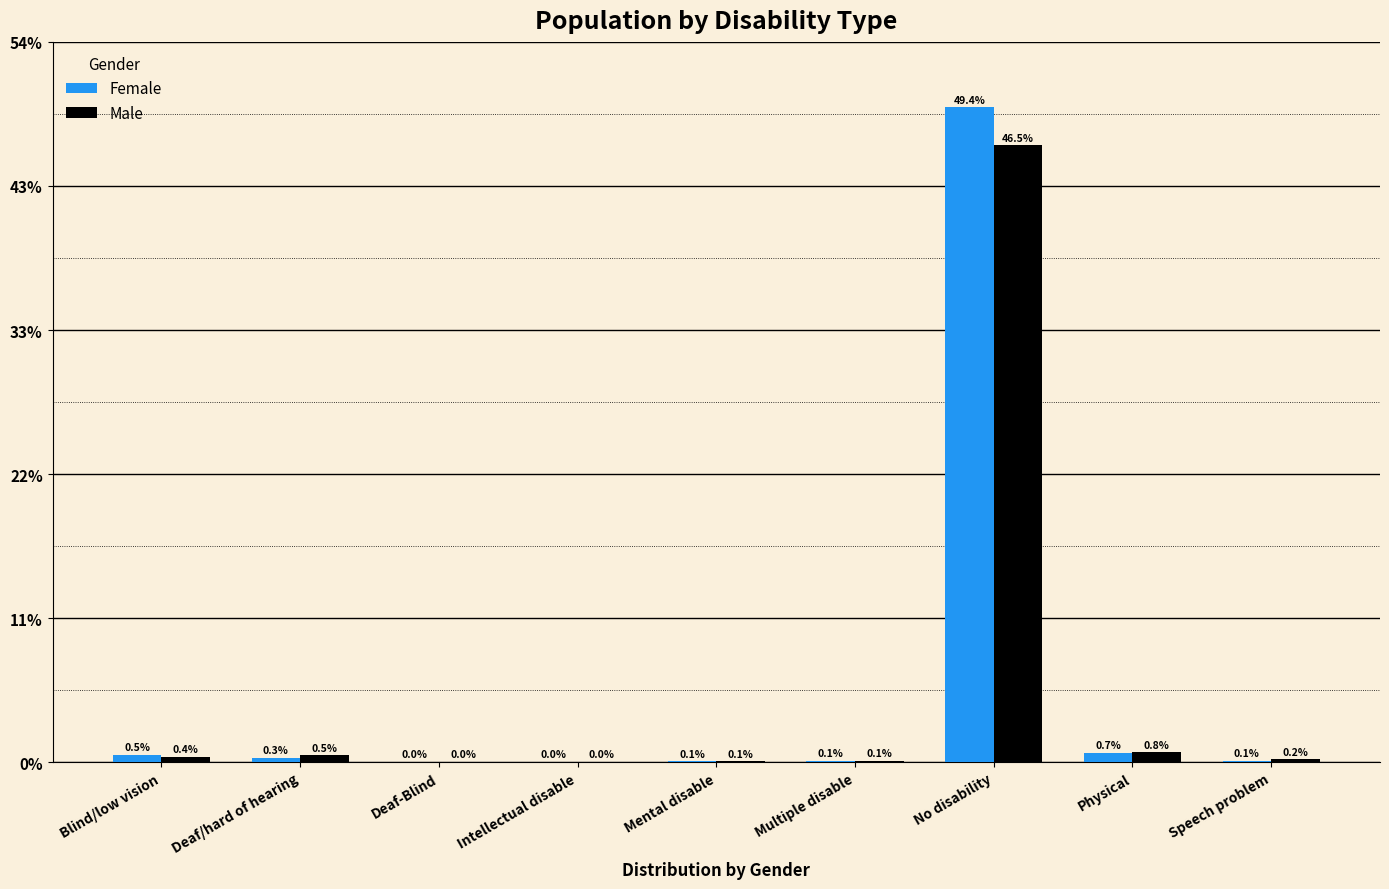

What are all the series names shown in the legend?

Female, Male